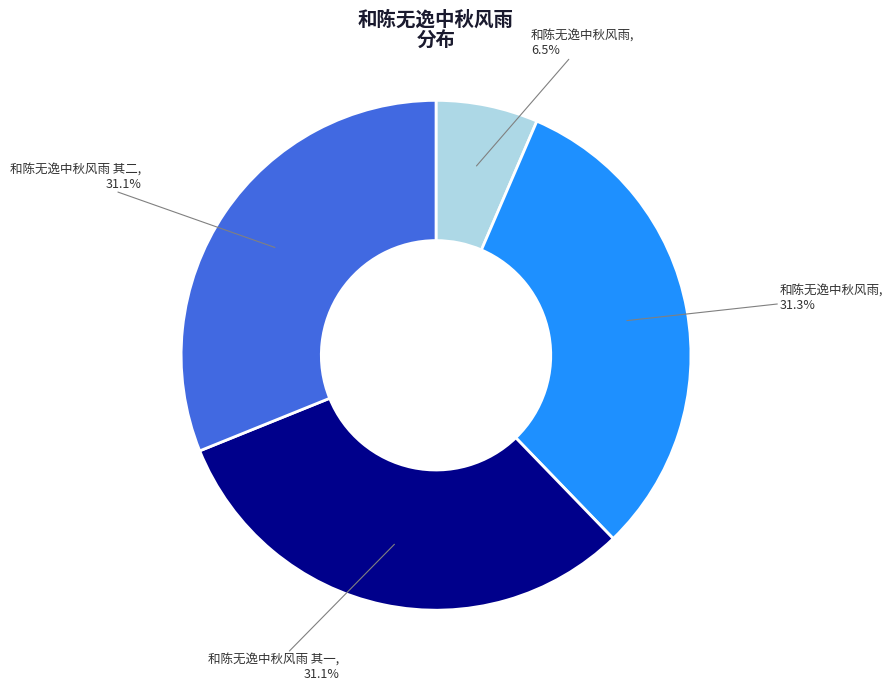

Does any single category account for the majority?

No